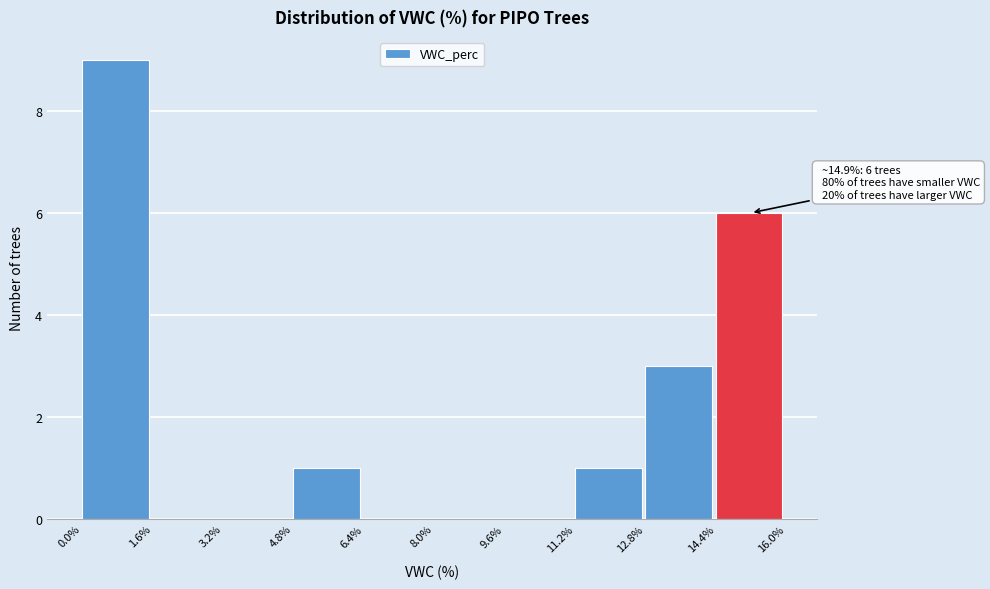

Which range on the x-axis has the tallest bar?

0.0% to 1.6%